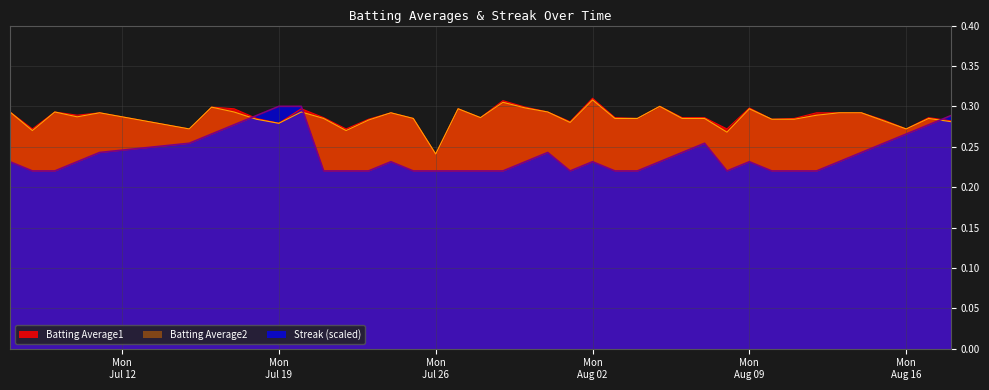

Count the Streak values in the range 0 to 1.

40